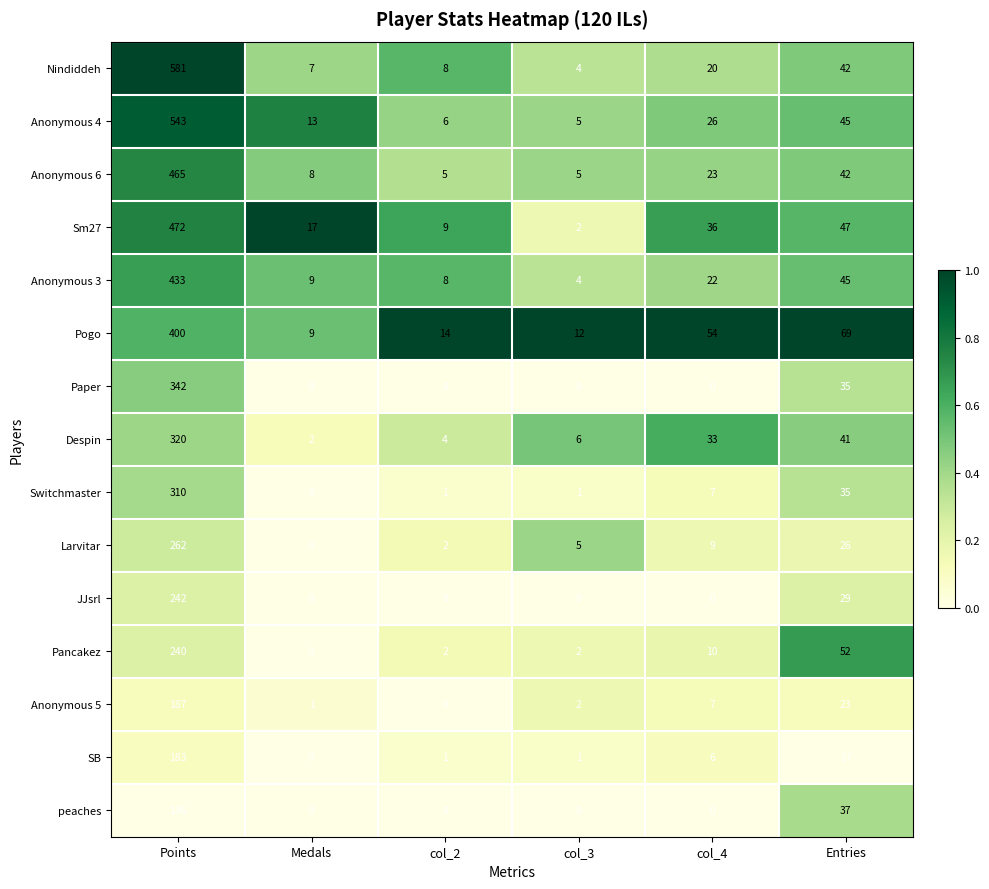

List the series in order of their peak value, highest first.

Nindiddeh, Anonymous 4, Sm27, Anonymous 6, Anonymous 3, Pogo, Paper, Despin, Switchmaster, Larvitar, JJsrl, Pancakez, Anonymous 5, SB, peaches